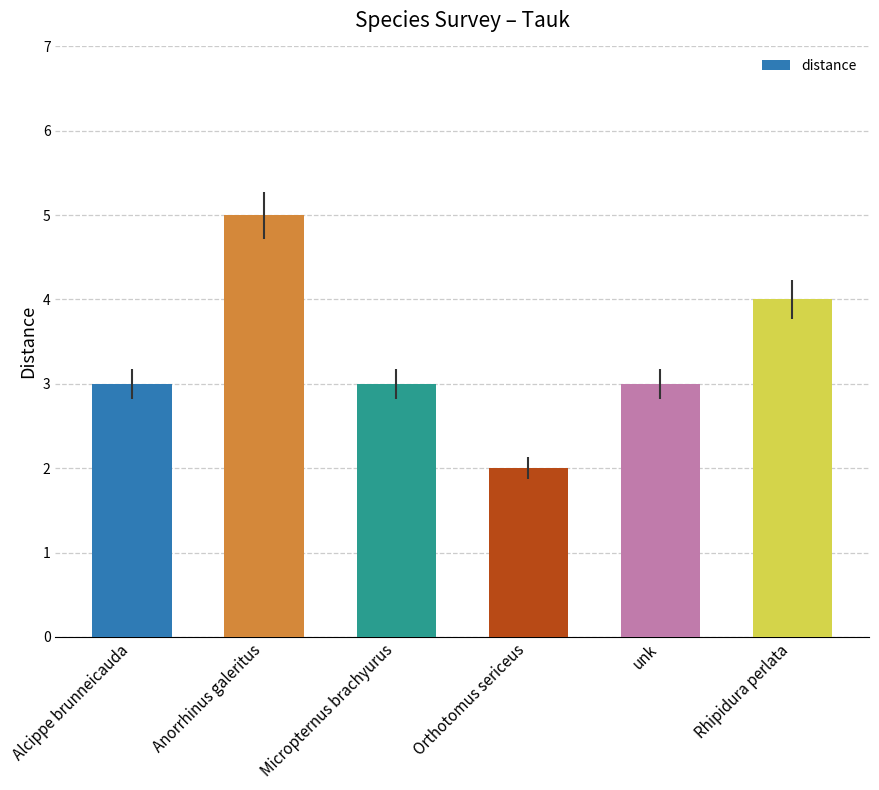

What is the sum of the values at Micropternus brachyurus and unk?

6